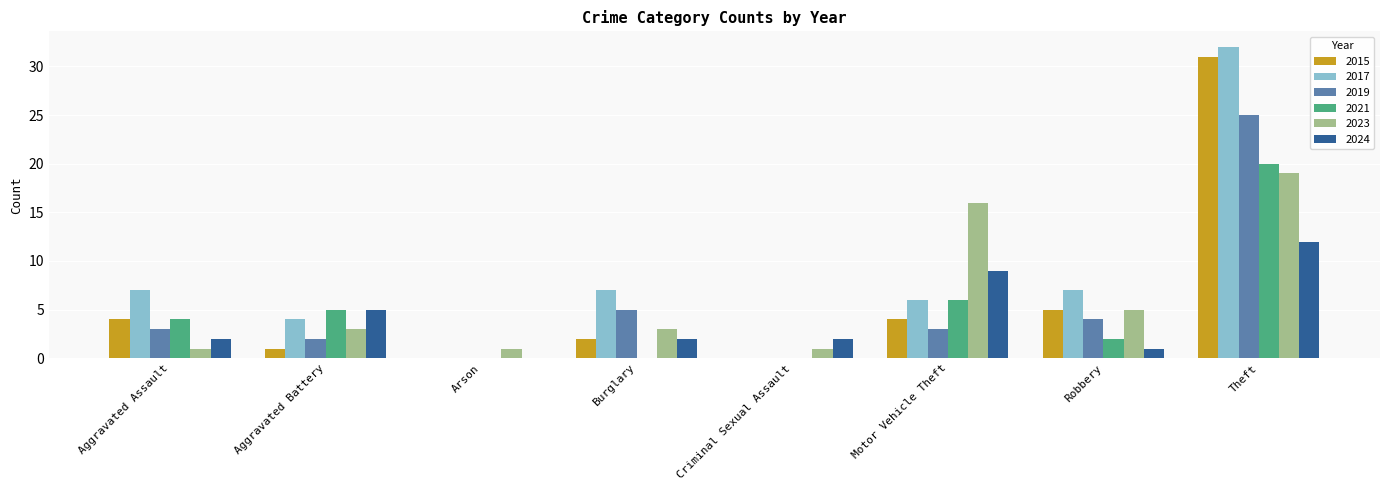

What is the sum of all 2015 values?

47